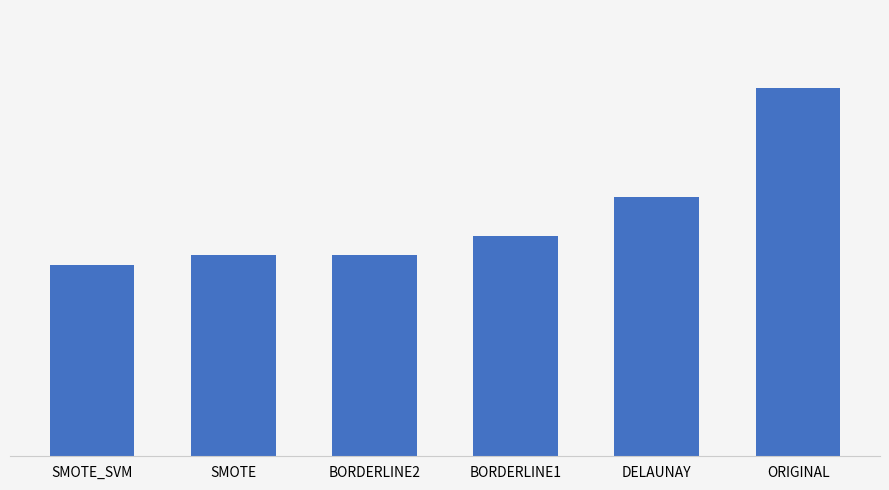

Are the bars horizontal?

No